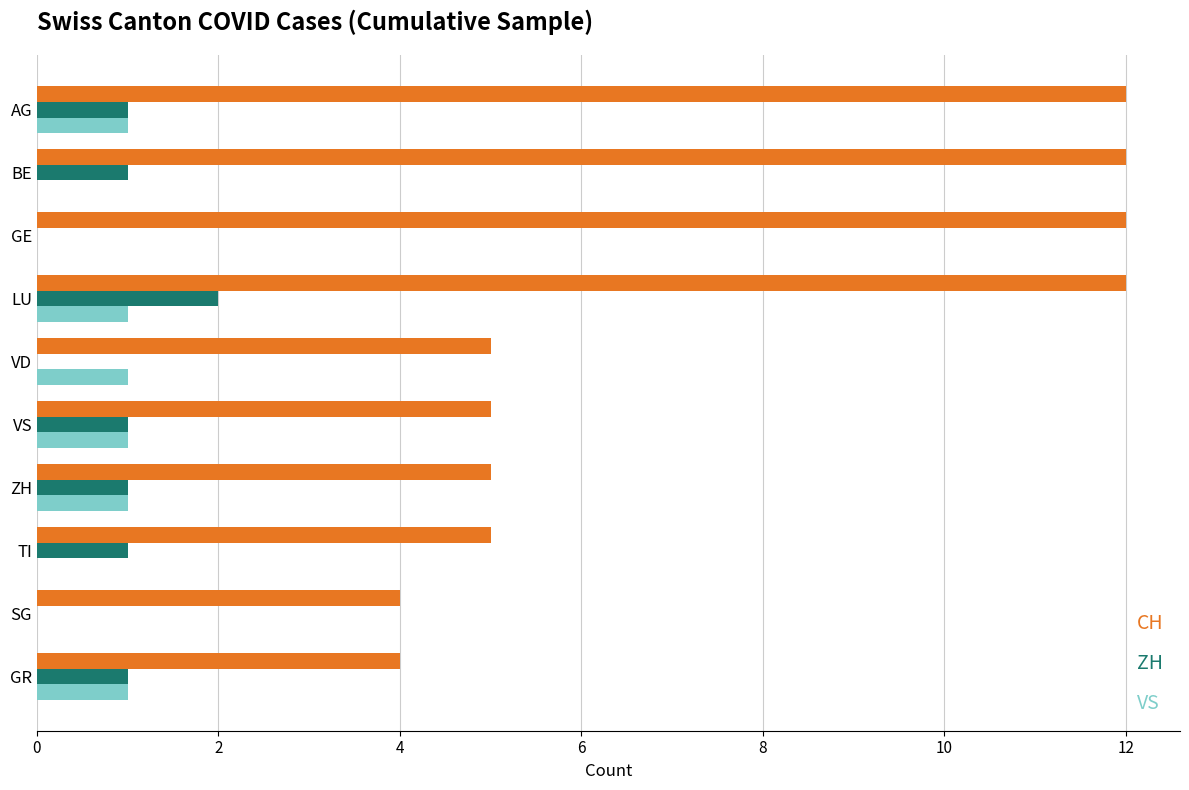

What is the total value across all series at TI?

6